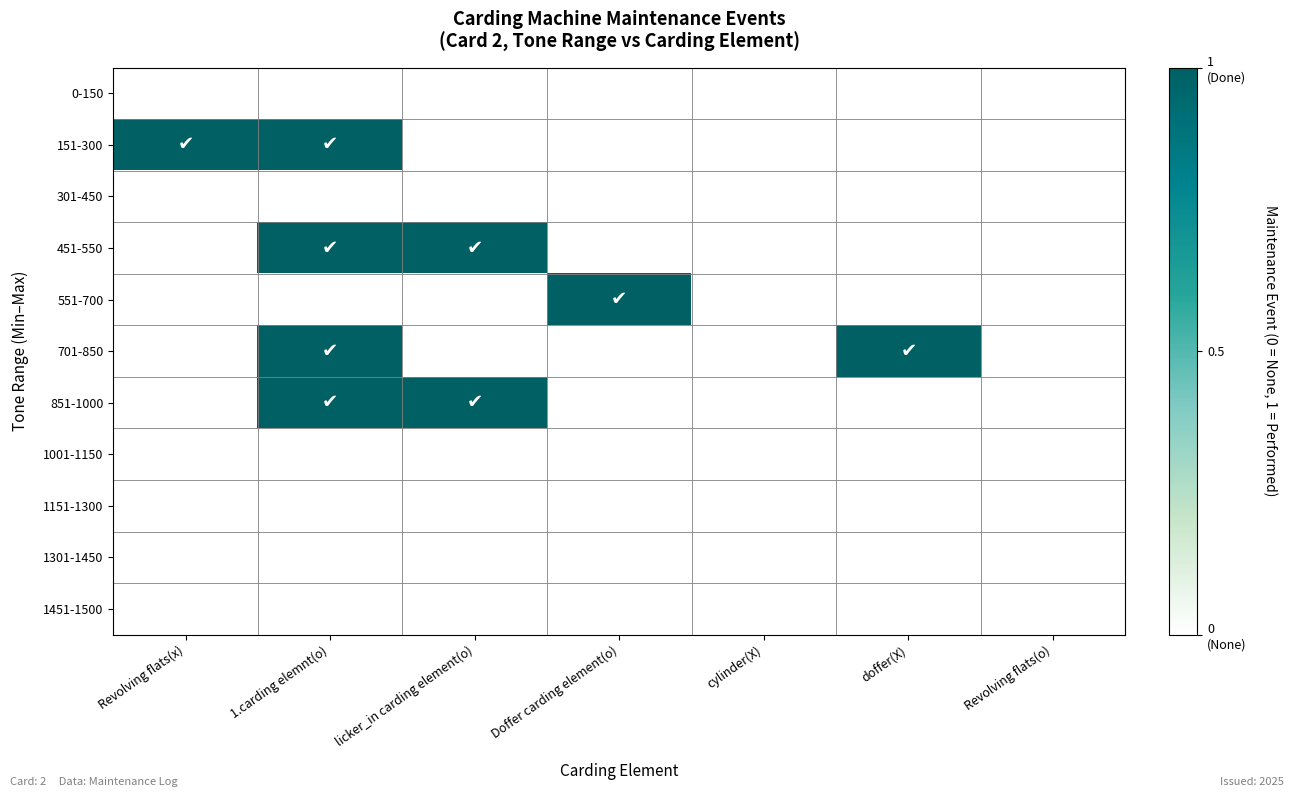

Reading left to right, what are all the values shown in this chart?

0-150: Revolving flats(x)=0	1.carding elemnt(o)=0	licker_in carding element(o)=0	Doffer carding element(o)=0	cylinder(X)=0	doffer(X)=0	Revolving flats(o)=0
151-300: Revolving flats(x)=1	1.carding elemnt(o)=1	licker_in carding element(o)=0	Doffer carding element(o)=0	cylinder(X)=0	doffer(X)=0	Revolving flats(o)=0
301-450: Revolving flats(x)=0	1.carding elemnt(o)=0	licker_in carding element(o)=0	Doffer carding element(o)=0	cylinder(X)=0	doffer(X)=0	Revolving flats(o)=0
451-550: Revolving flats(x)=0	1.carding elemnt(o)=1	licker_in carding element(o)=1	Doffer carding element(o)=0	cylinder(X)=0	doffer(X)=0	Revolving flats(o)=0
551-700: Revolving flats(x)=0	1.carding elemnt(o)=0	licker_in carding element(o)=0	Doffer carding element(o)=1	cylinder(X)=0	doffer(X)=0	Revolving flats(o)=0
701-850: Revolving flats(x)=0	1.carding elemnt(o)=1	licker_in carding element(o)=0	Doffer carding element(o)=0	cylinder(X)=0	doffer(X)=1	Revolving flats(o)=0
851-1000: Revolving flats(x)=0	1.carding elemnt(o)=1	licker_in carding element(o)=1	Doffer carding element(o)=0	cylinder(X)=0	doffer(X)=0	Revolving flats(o)=0
1001-1150: Revolving flats(x)=0	1.carding elemnt(o)=0	licker_in carding element(o)=0	Doffer carding element(o)=0	cylinder(X)=0	doffer(X)=0	Revolving flats(o)=0
1151-1300: Revolving flats(x)=0	1.carding elemnt(o)=0	licker_in carding element(o)=0	Doffer carding element(o)=0	cylinder(X)=0	doffer(X)=0	Revolving flats(o)=0
1301-1450: Revolving flats(x)=0	1.carding elemnt(o)=0	licker_in carding element(o)=0	Doffer carding element(o)=0	cylinder(X)=0	doffer(X)=0	Revolving flats(o)=0
1451-1500: Revolving flats(x)=0	1.carding elemnt(o)=0	licker_in carding element(o)=0	Doffer carding element(o)=0	cylinder(X)=0	doffer(X)=0	Revolving flats(o)=0